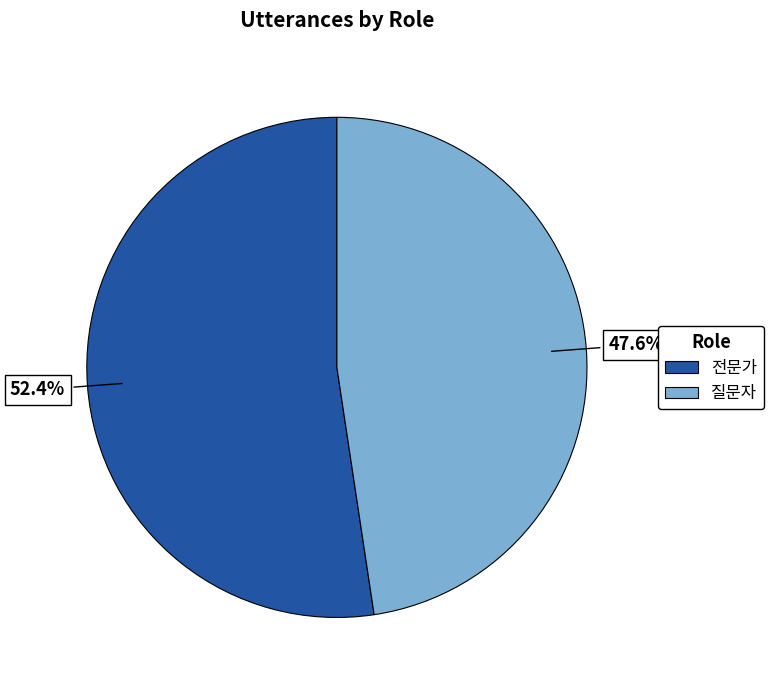

Between 전문가 and 질문자, which is larger?

전문가